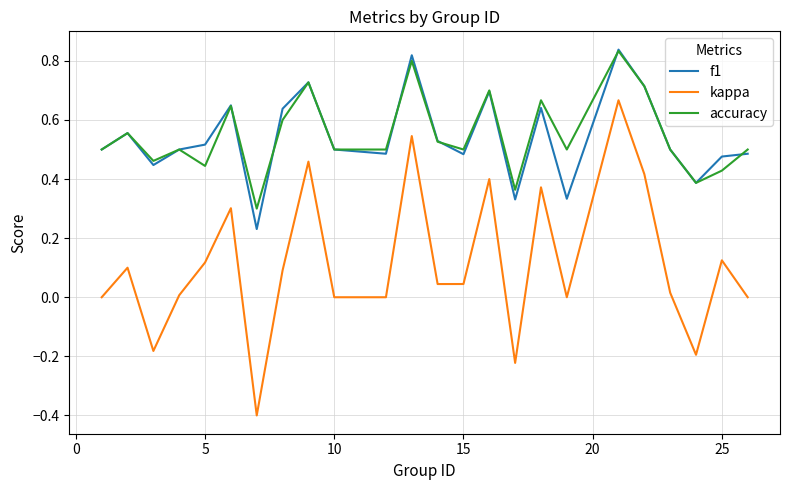

How many lines are shown in the chart?

3